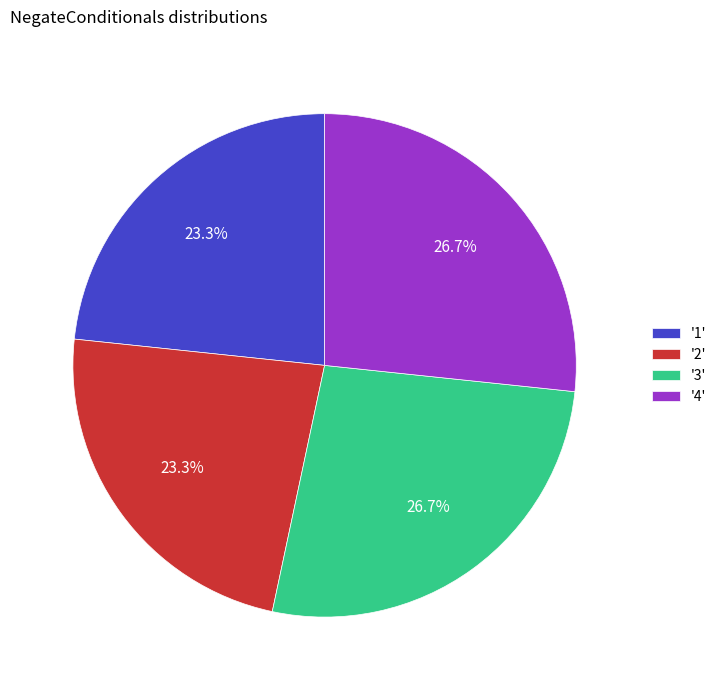

How much of the chart is everything except '4'?

73.3%